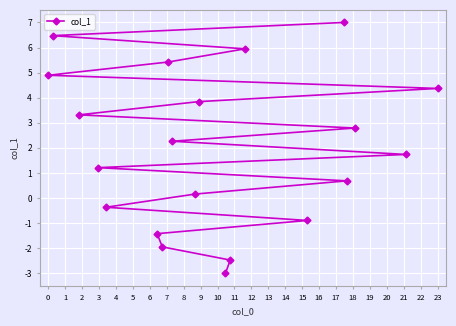

Reading left to right, extract all data points from this chart.

0=-3.0	1=-2.5	2=-1.9	3=-1.4	4=-0.9	5=-0.4	6=0.2	7=0.7	8=1.2	9=1.7	10=2.3	11=2.8	12=3.3	13=3.8	14=4.4	15=4.9	16=5.4	17=5.9	18=6.5	19=7.0